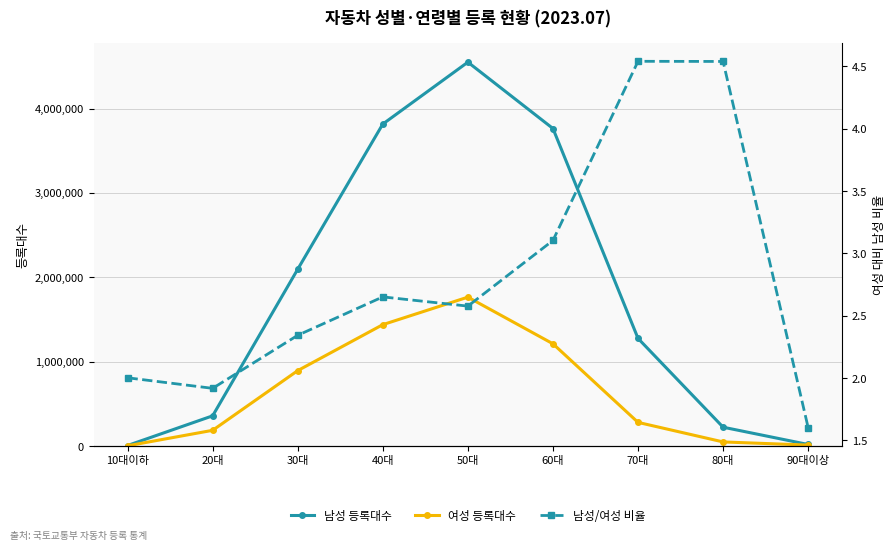

At which category does 남성 등록대수 reach its first local peak?

50대